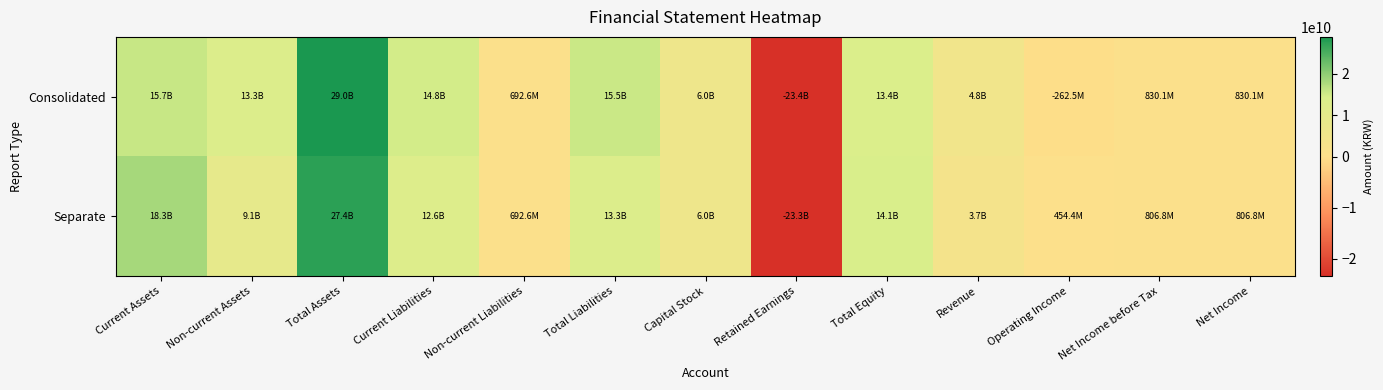

Which series has the largest total across all categories?

Consolidated